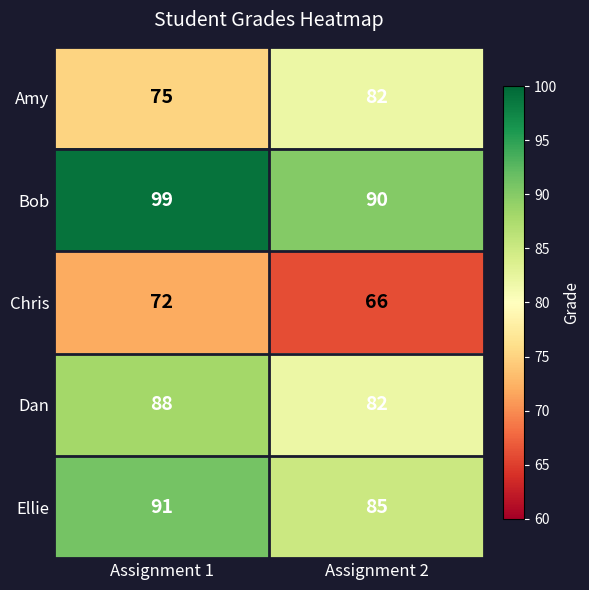

List the series in order of their peak value, lowest first.

Chris, Amy, Dan, Ellie, Bob